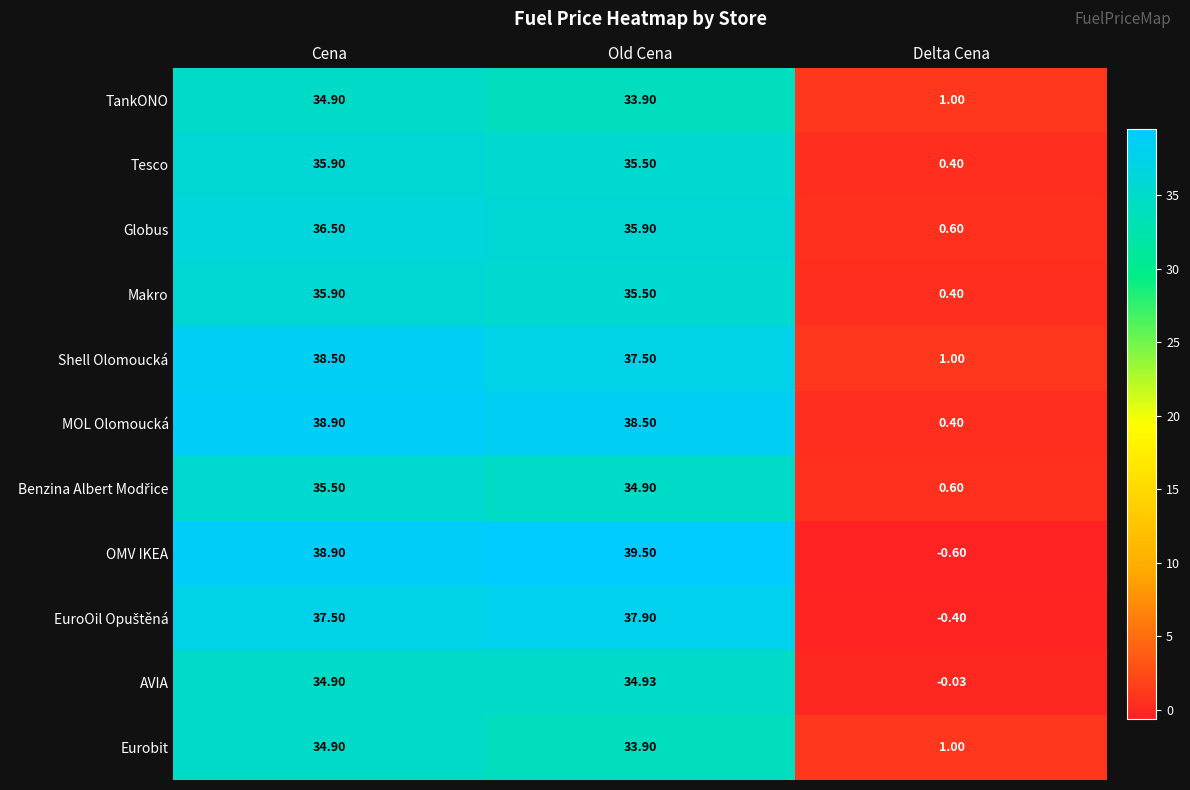

Which series has the widest spread of values?

OMV IKEA